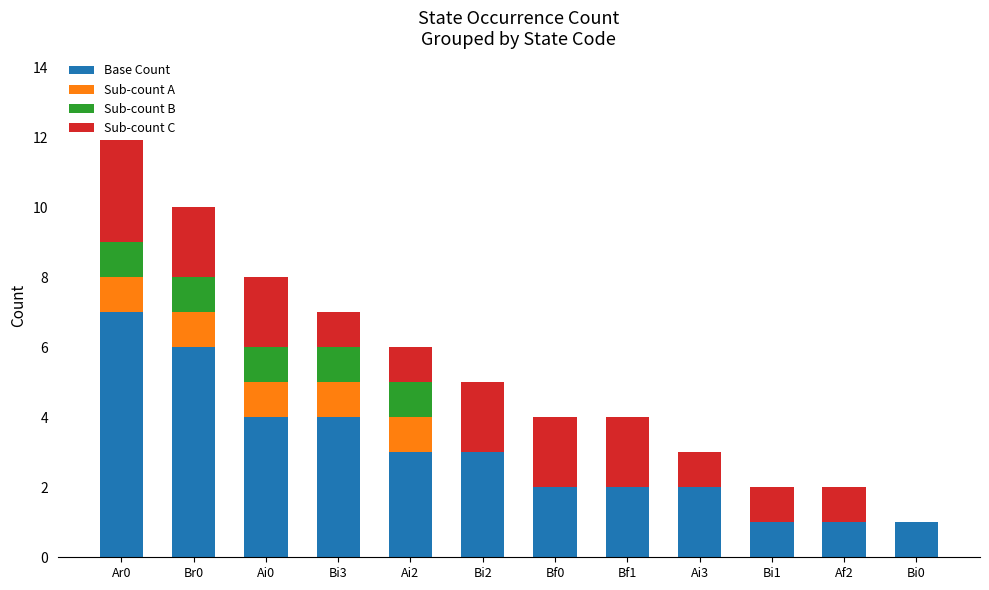

How many bars are there in each group?

4